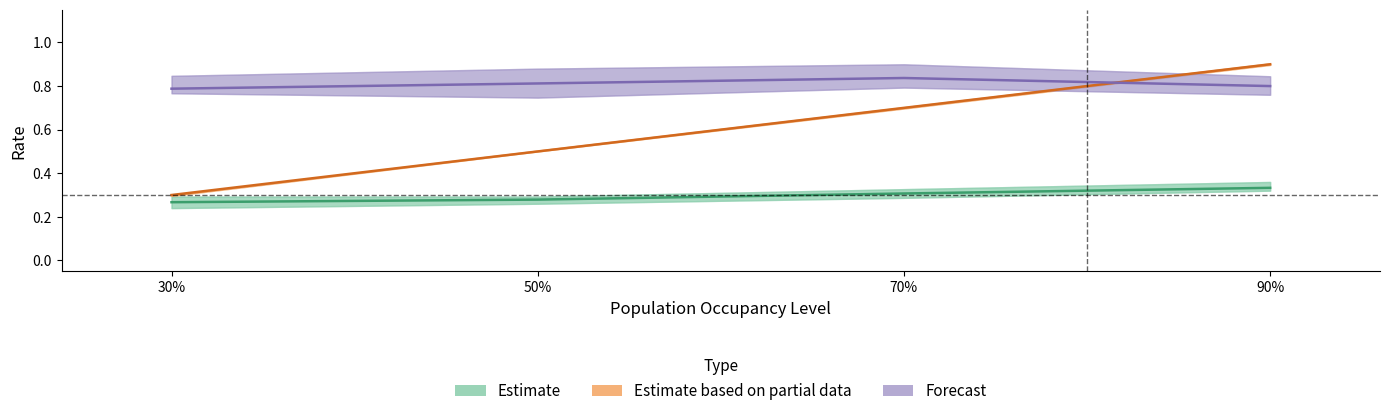

Reading left to right, what are all the values shown in this chart?

Estimate: 30%=0.3	50%=0.3	70%=0.3	90%=0.3
Estimate based on partial data: 30%=0.3	50%=0.5	70%=0.7	90%=0.9
Forecast: 30%=0.8	50%=0.8	70%=0.8	90%=0.8